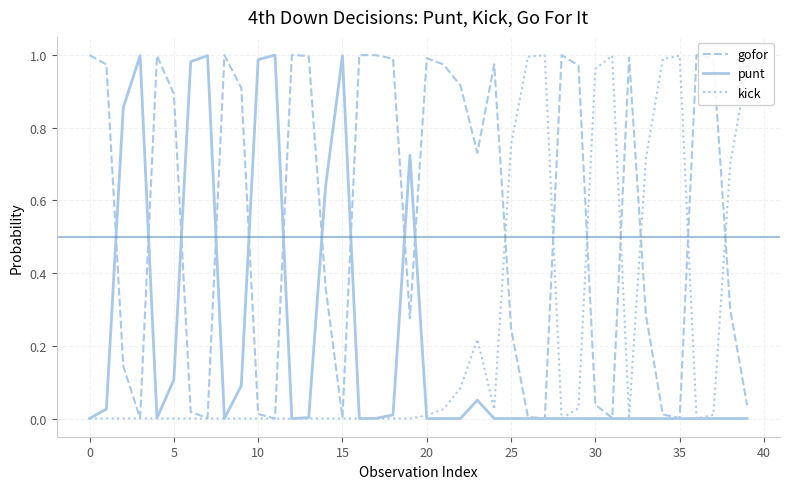

Which series has the largest total across all categories?

gofor